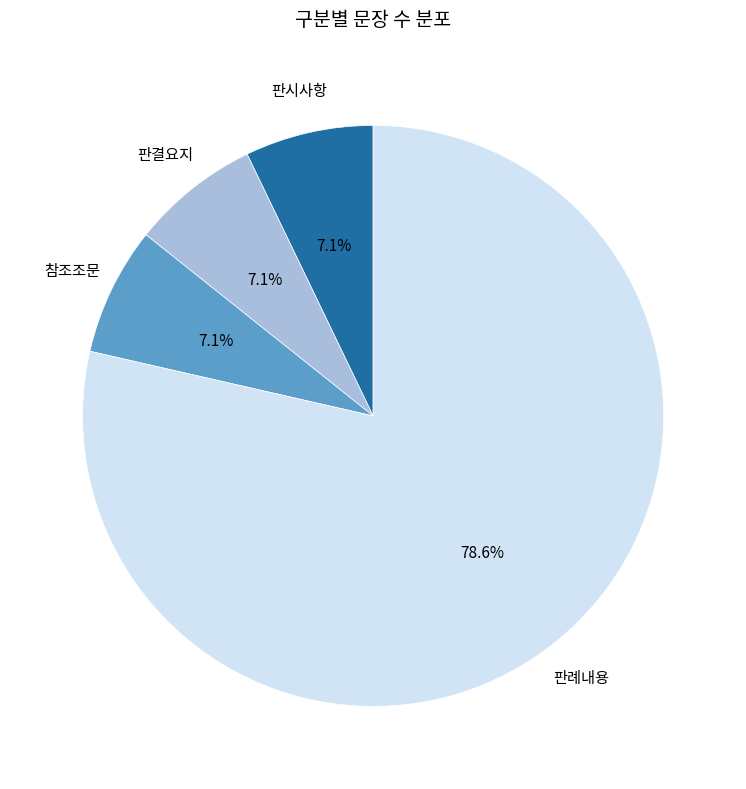

Approximately how many times larger is the value at 판결요지 compared to 판시사항?

1.0